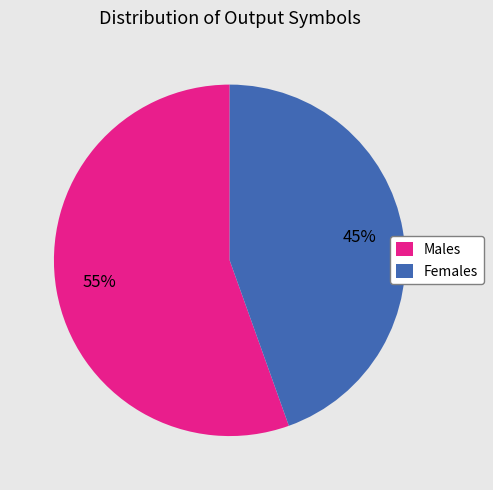

Which slice represents more than half of the pie?

Males